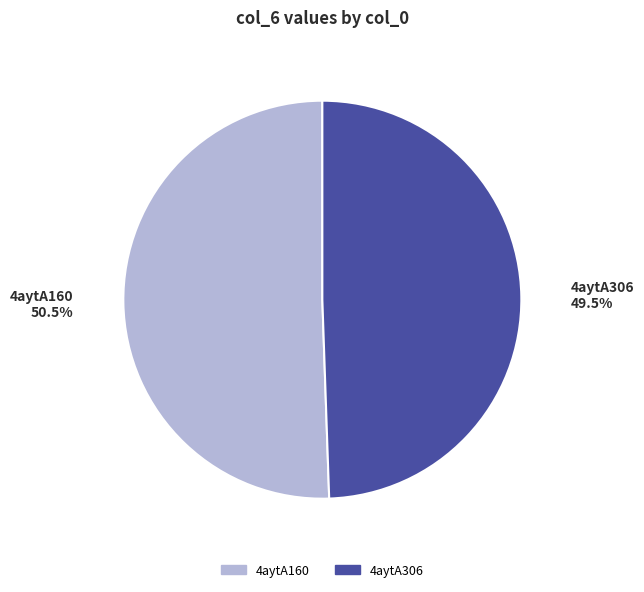

Which category has the biggest portion of the pie?

4aytA160